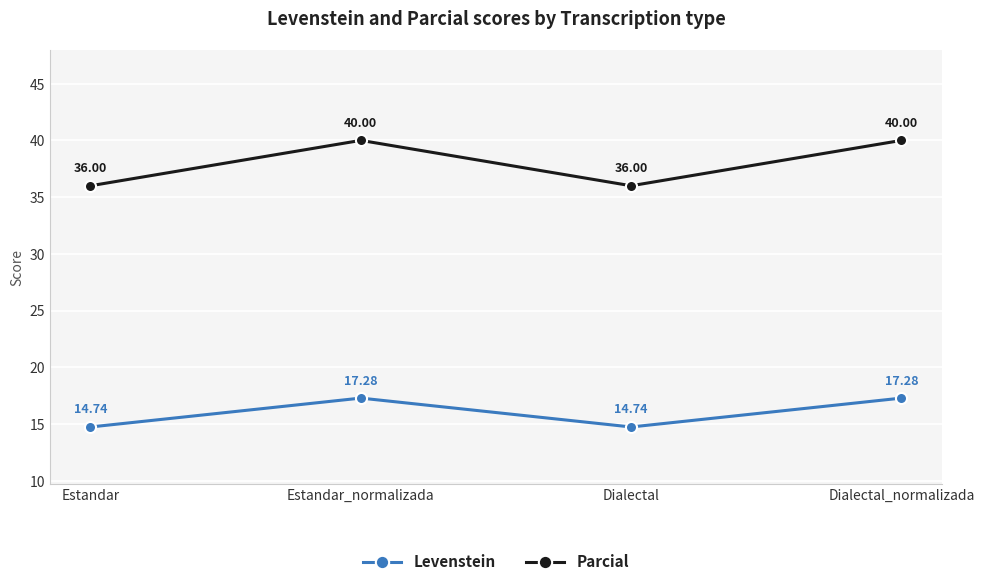

What is the maximum value shown in the chart?

40.0